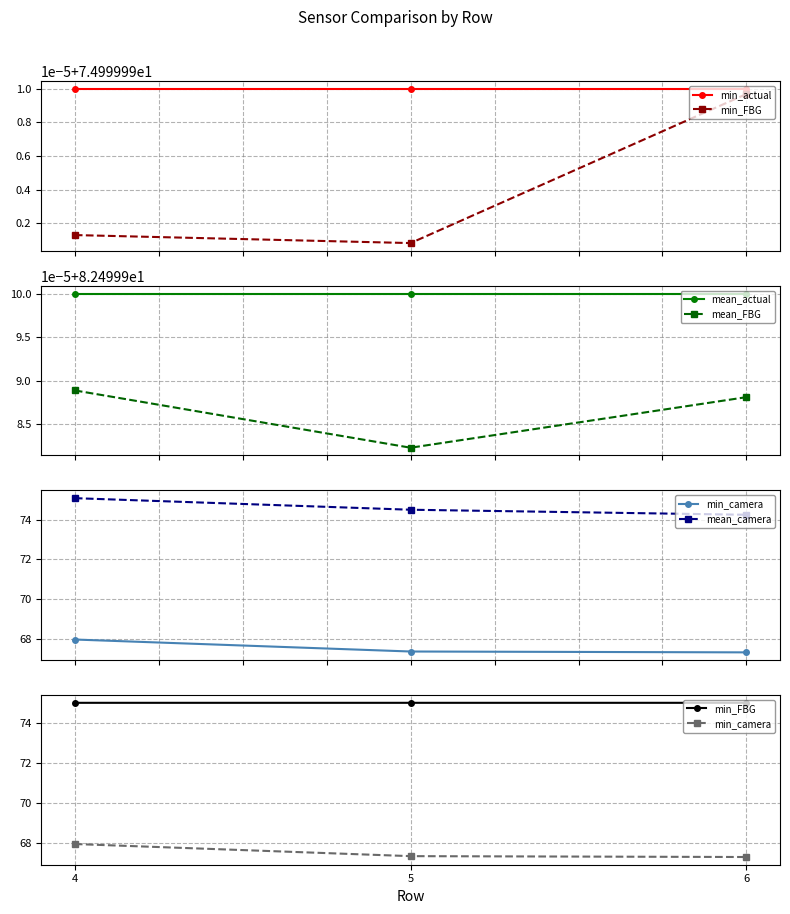

What value does the min_FBG series have at 6?

75.0